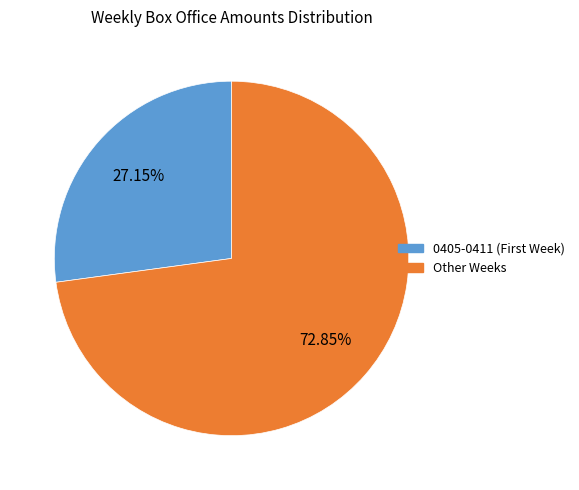

Is there any slice that represents more than half of the pie?

Yes